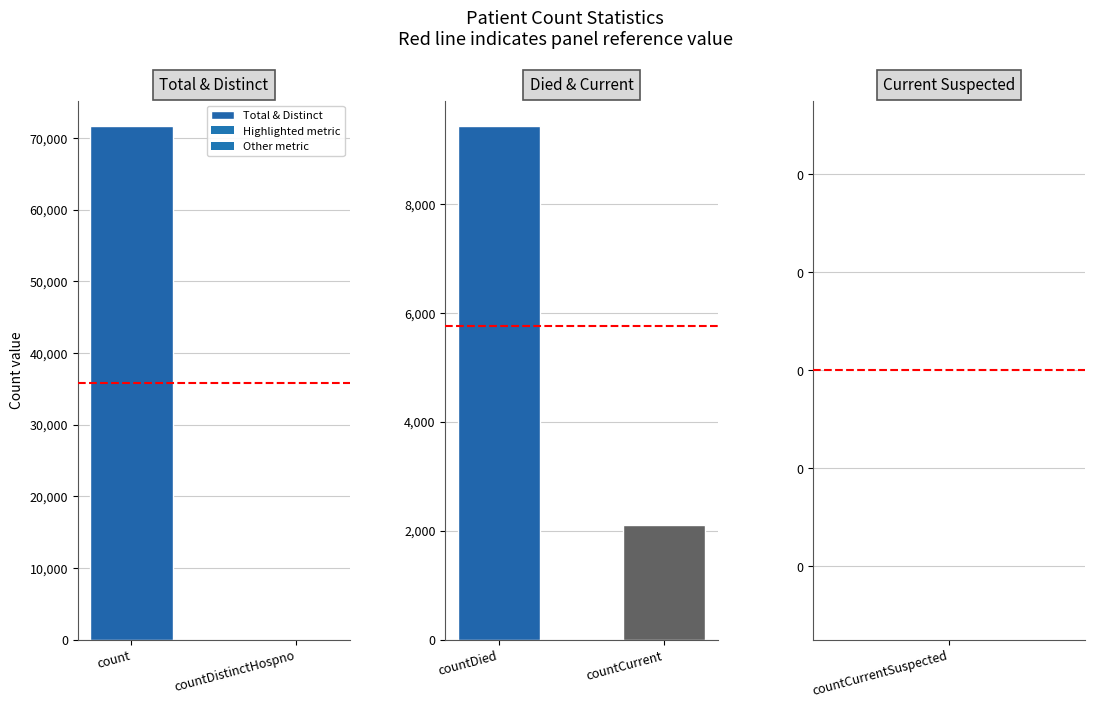

What is the sum of all Total & Distinct values?

71638